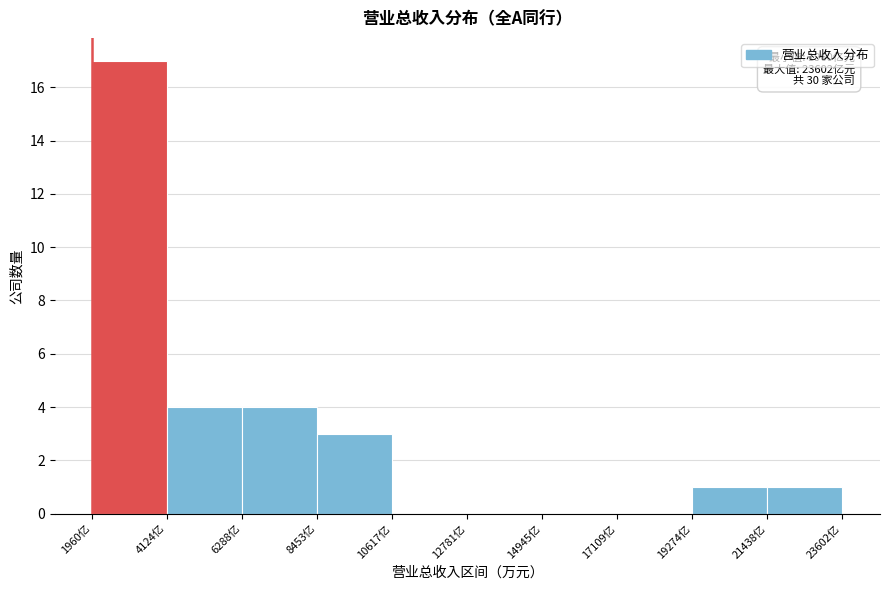

Reading right to left, transcribe all the data shown in this chart.

21438亿=1	19274亿=1	17109亿=0	14945亿=0	12781亿=0	10617亿=0	8453亿=3	6288亿=4	4124亿=4	1960亿=17